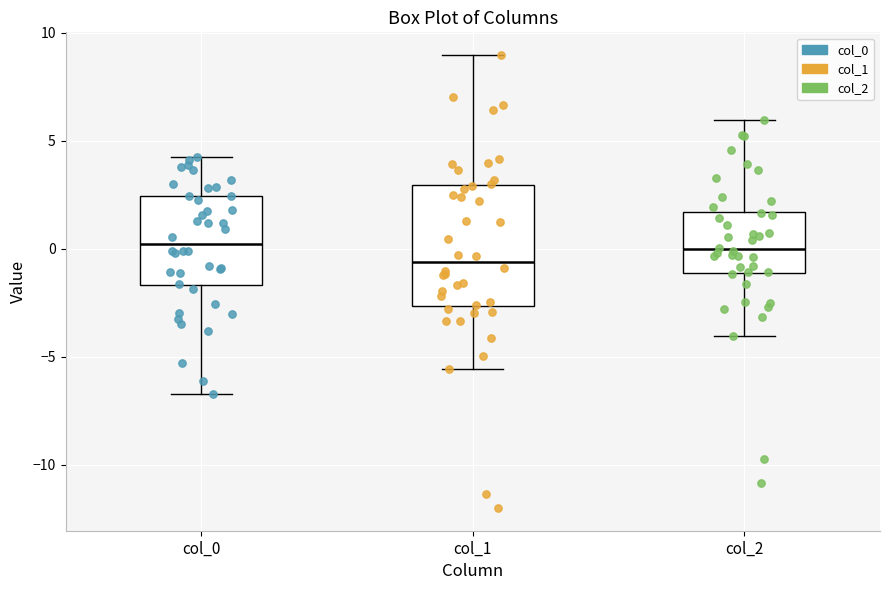

Where does the median line of the box for col_2 sit on the y-axis? The values are not printed on the chart, so give them approximately, as read against the axis.

0.0